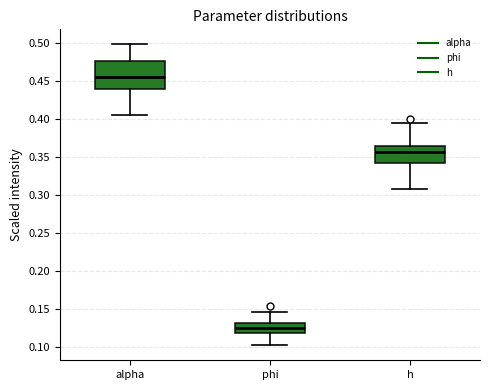

Reading left to right, transcribe this box plot: for each box, give where its median line is, the range the box spans, and where its two whiskers end, as read against the y-axis. The values are not printed on the chart, so give them approximately, as read against the axis.

alpha: median 0.455, box 0.440 to 0.475, whiskers 0.405 to 0.500
phi: median 0.125, box 0.120 to 0.130, whiskers 0.100 to 0.145
h: median 0.355, box 0.340 to 0.365, whiskers 0.305 to 0.395